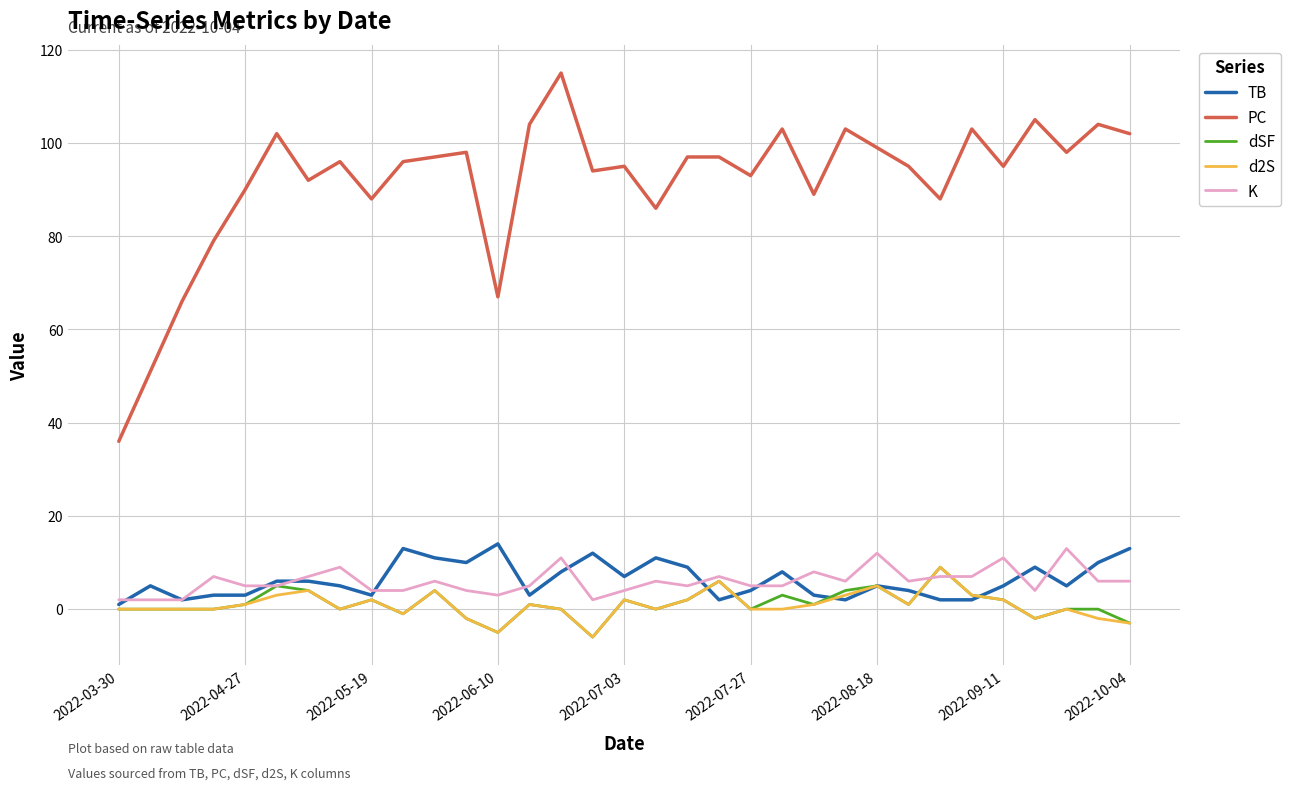

What is the average value of the K series?

6